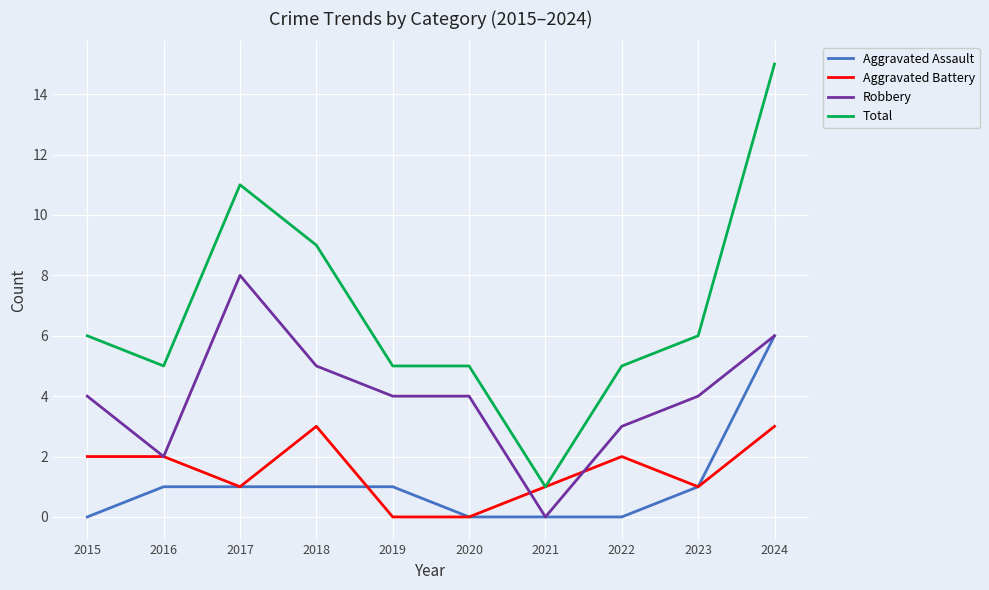

List the series in order of their peak value, lowest first.

Aggravated Battery, Aggravated Assault, Robbery, Total